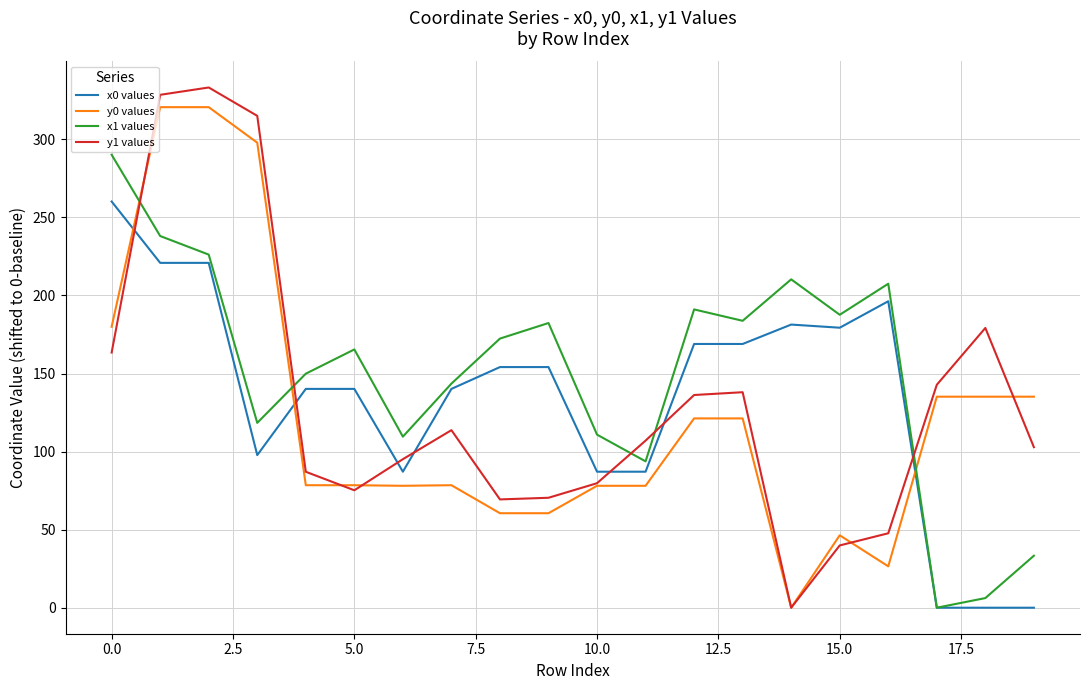

How many intersections are there between y0 values and x1 values?

3